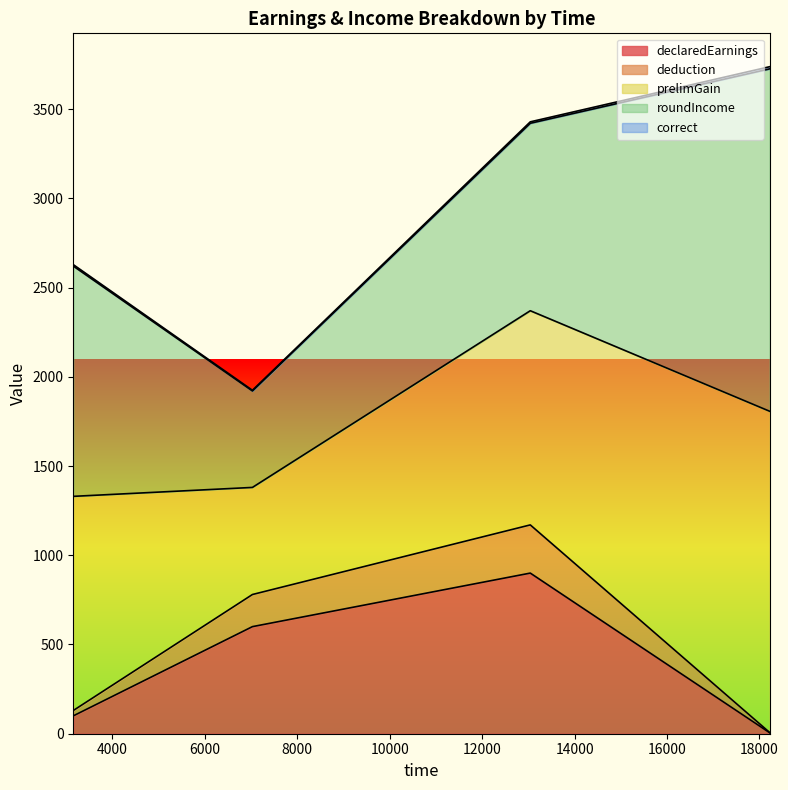

True or false: correct and prelimGain intersect in this chart.

False